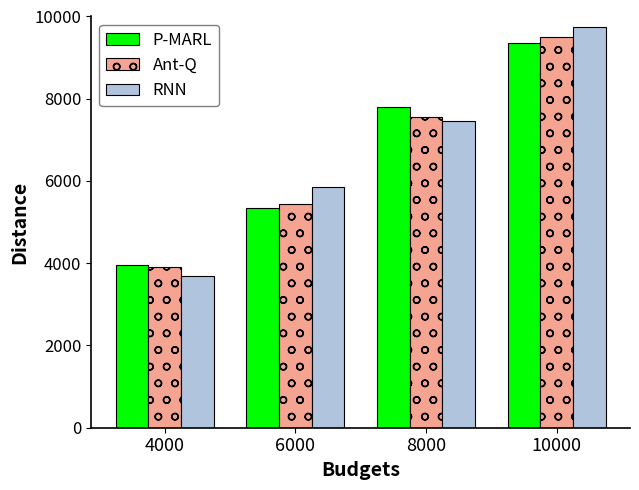

What value does the P-MARL series have at 10000, to the nearest 100?

9400